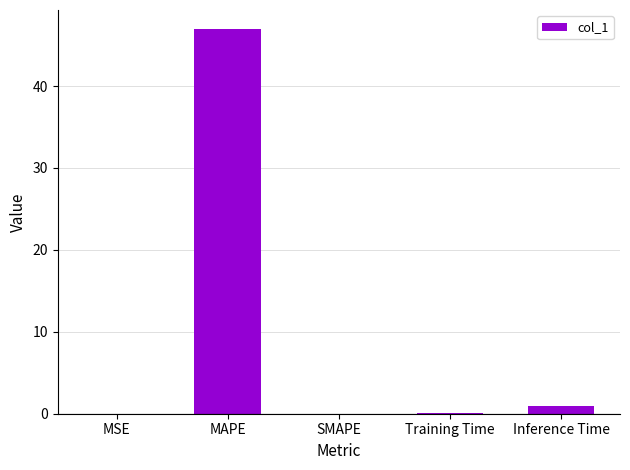

What is the sum of all values?

47.9